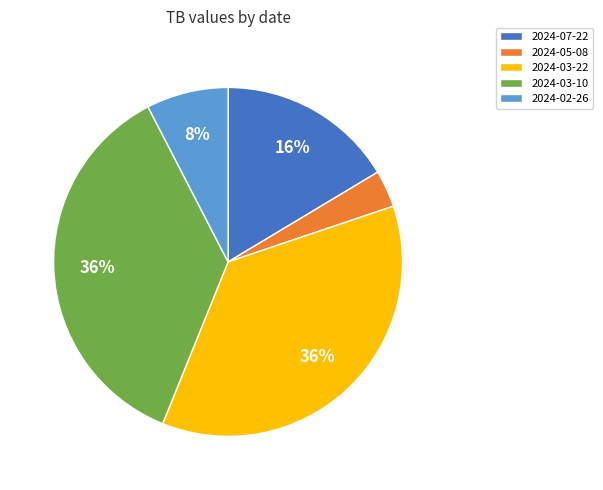

To the nearest percent, what portion does 2024-03-10 represent?

36%